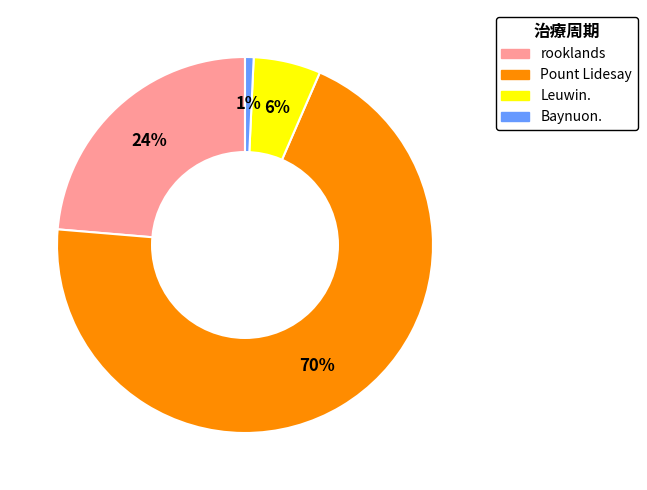

To the nearest percent, what percentage of the pie is Baynuon.?

1%